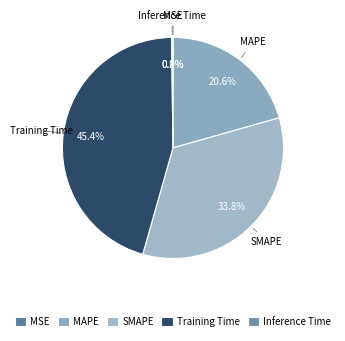

How much of the chart is everything except MAPE?

79.4%